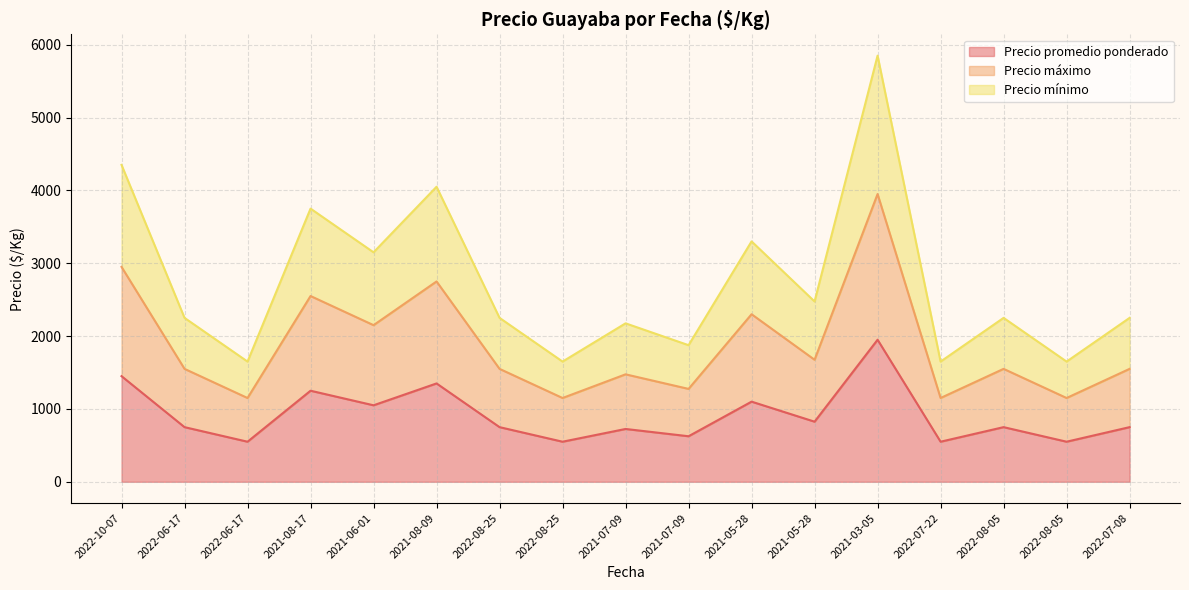

True or false: Precio promedio ponderado and Precio mínimo intersect in this chart.

False